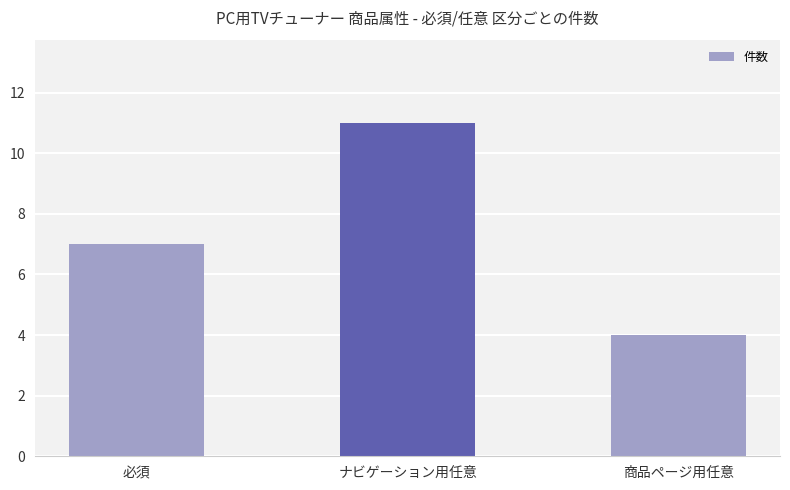

What is the maximum value shown in the chart?

11